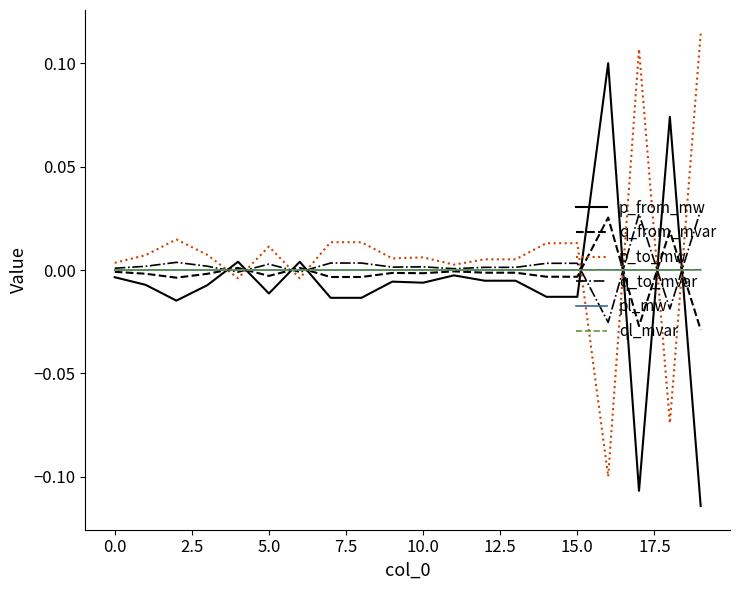

After their last crossing, which series has the higher values: pl_mw or p_to_mw?

p_to_mw